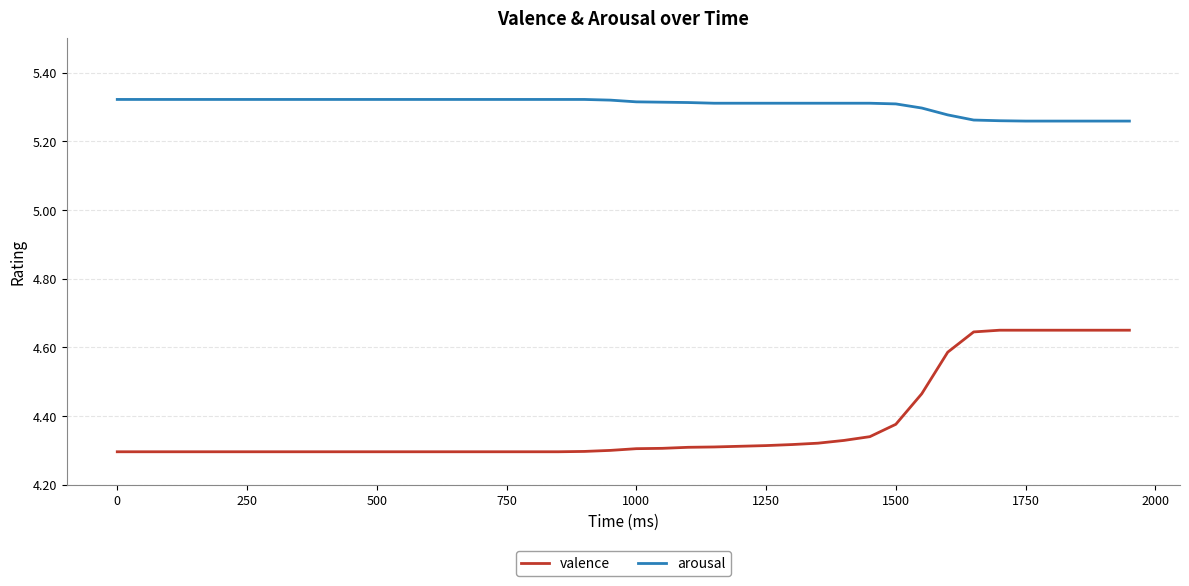

True or false: arousal and valence cross at least once.

False